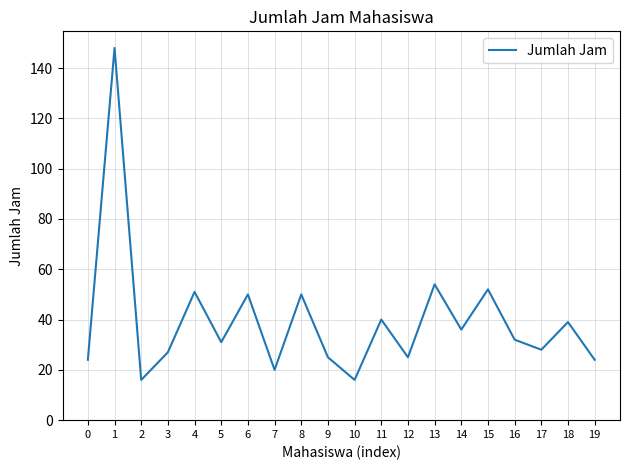

Approximately how many times larger is the value at 13 compared to 3?

2.0